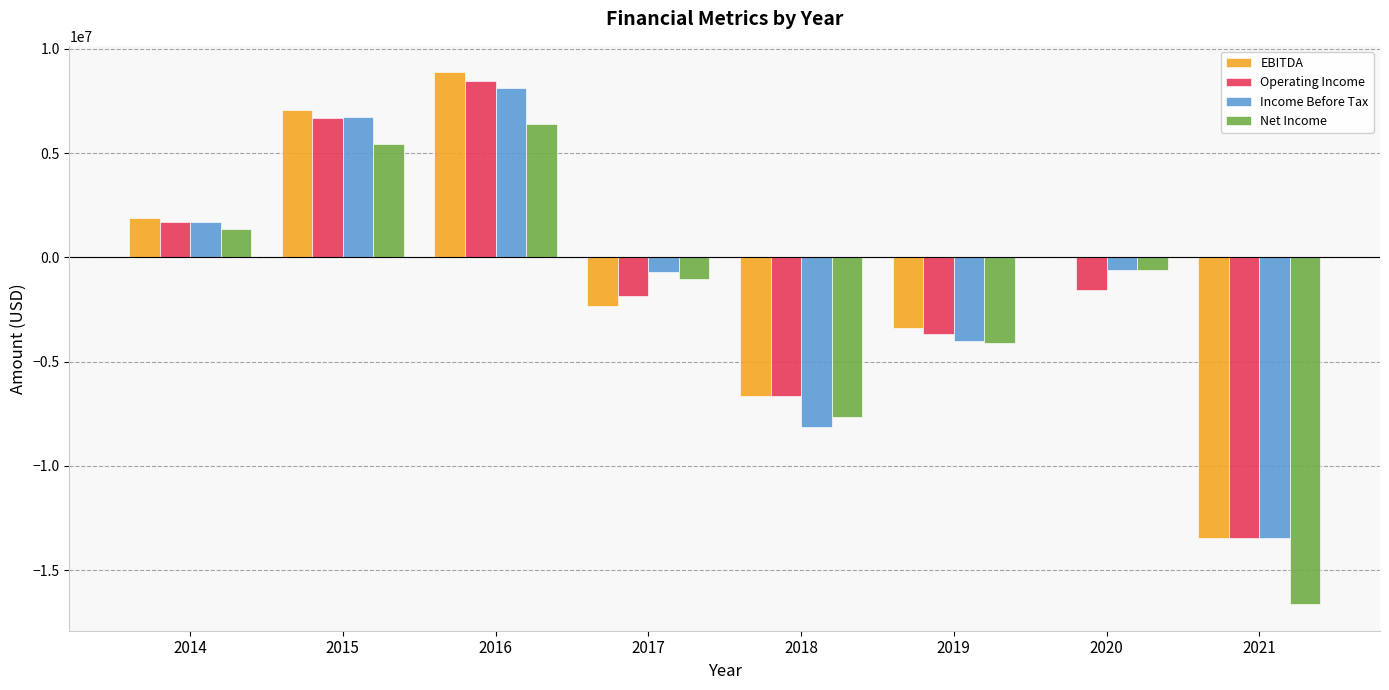

Which series changed the most between 2015 and 2017?

EBITDA